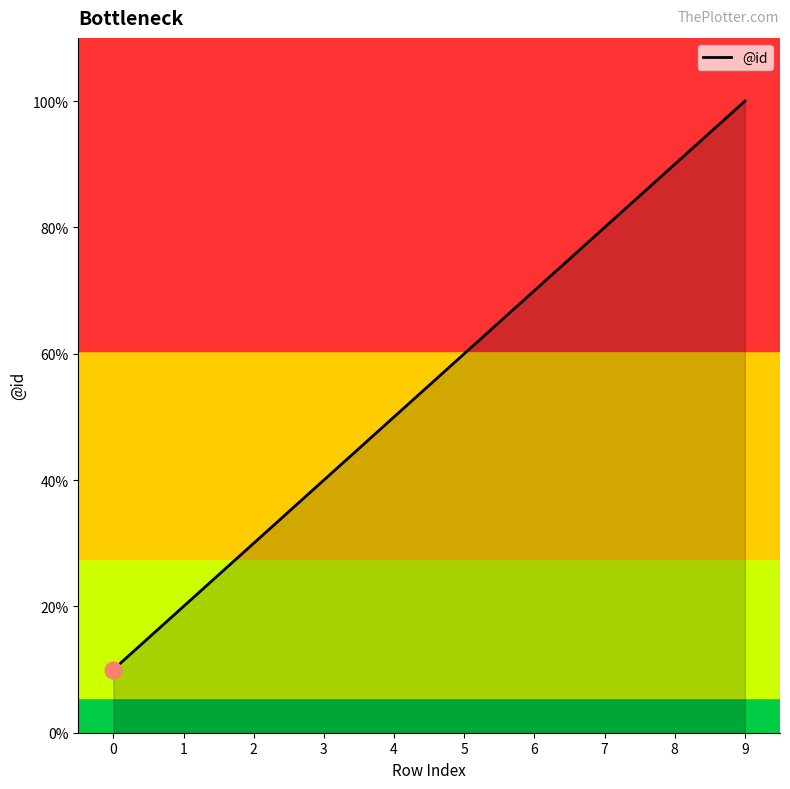

Read the value at 2.

30